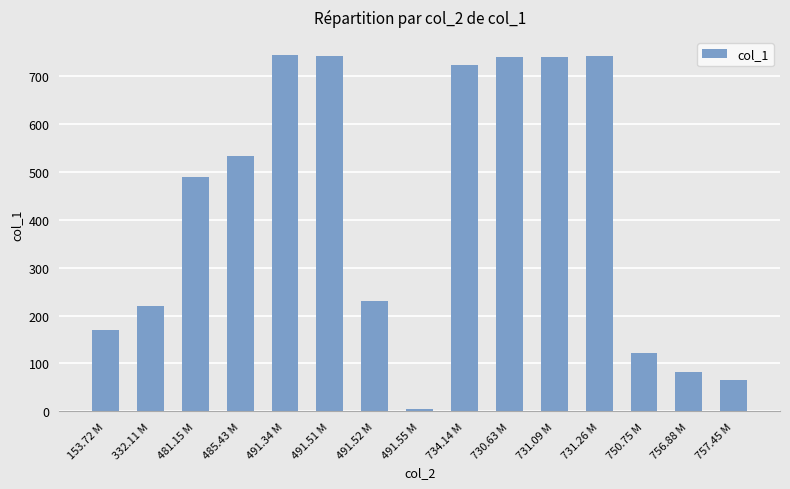

What is the sum of the values at 731.09 M and 730.63 M?

1481.0